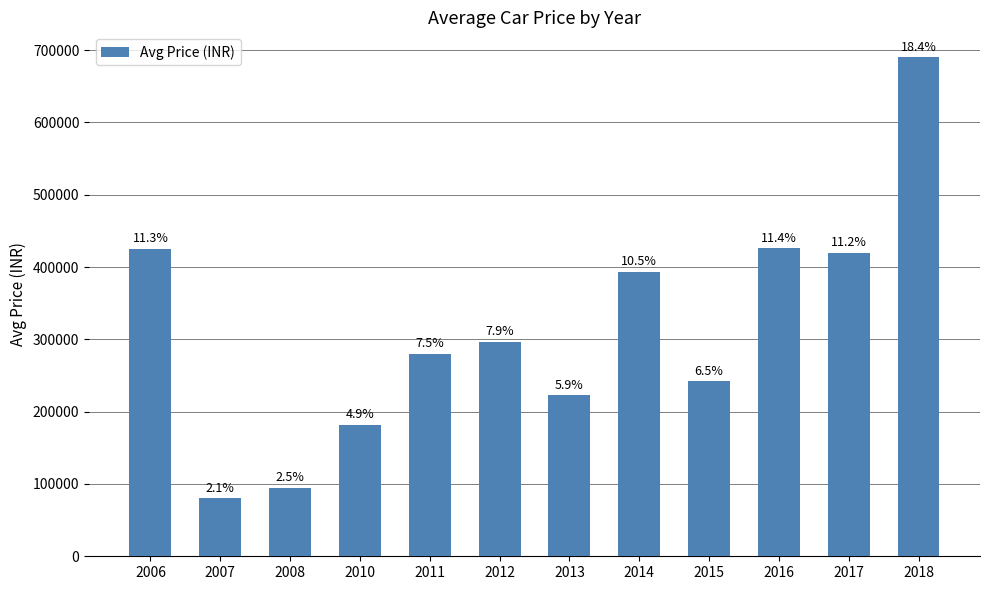

What is the value of the 2nd bar from the left?

80000